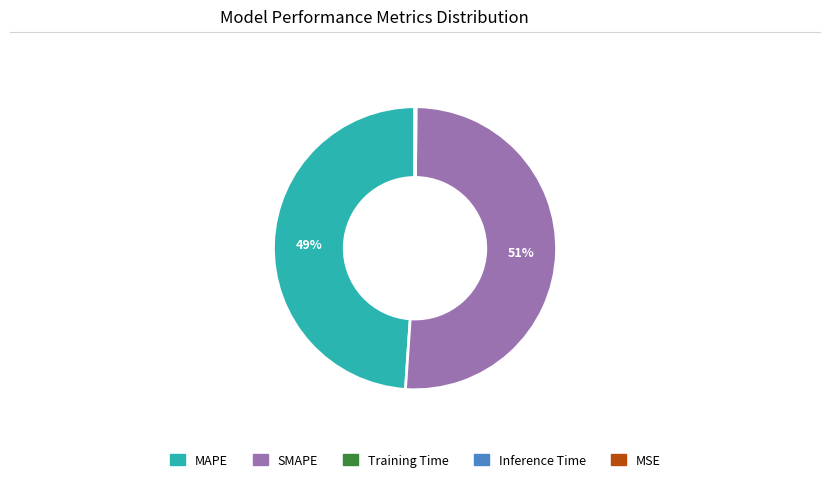

Is there any slice that represents more than half of the pie?

Yes